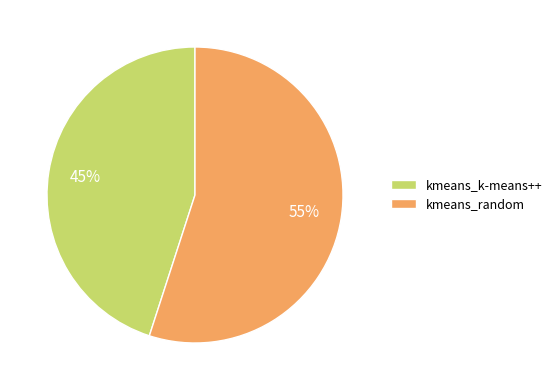

How many slices are in this pie chart?

2